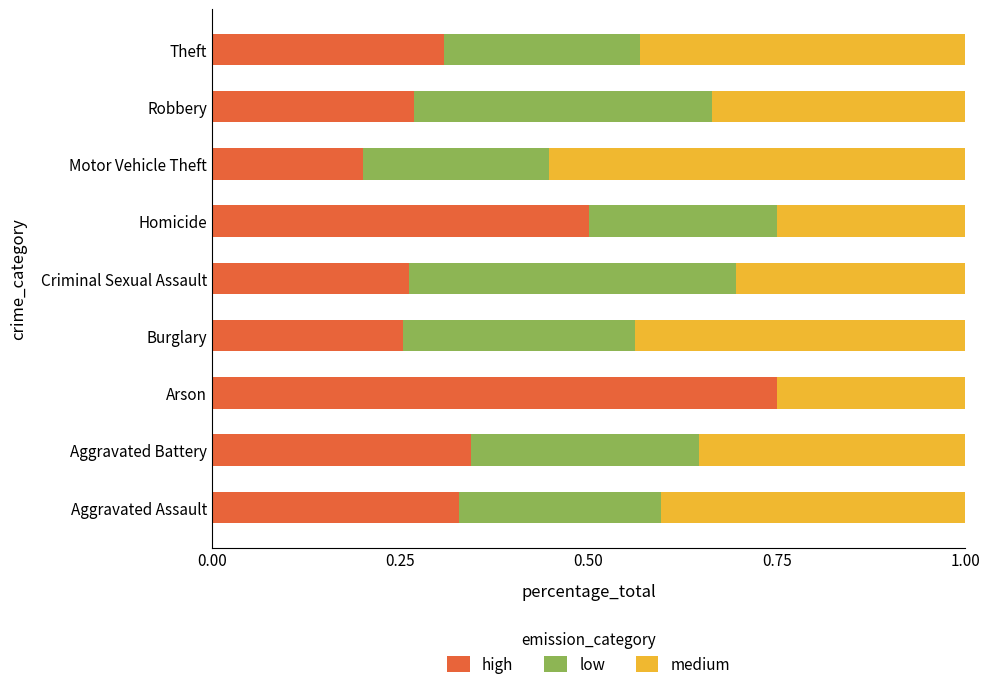

The high series shows 0.5 at Aggravated Battery. True or false?

False